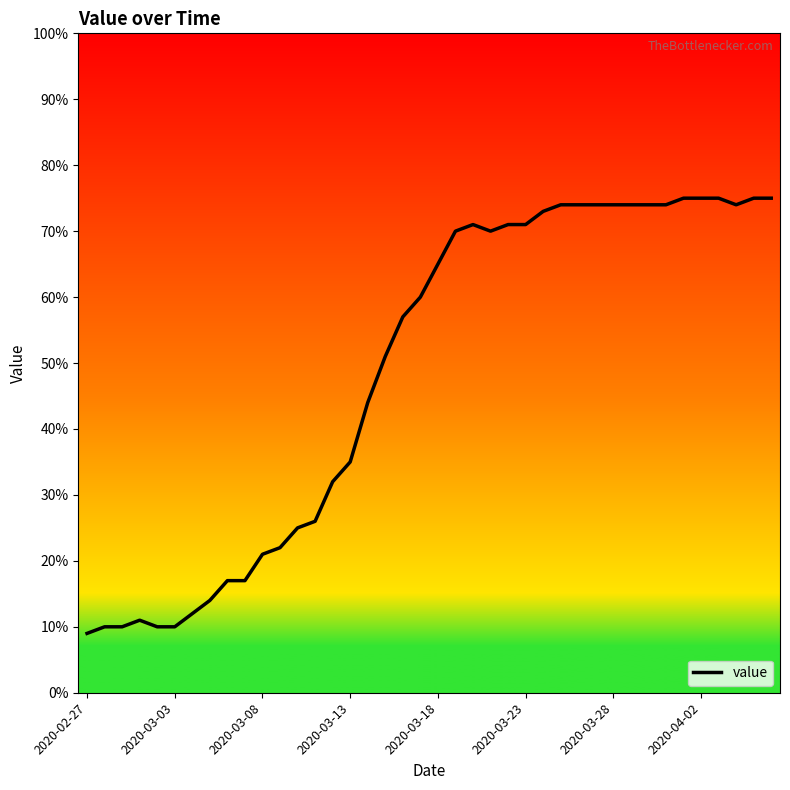

What is the greatest value displayed?

75